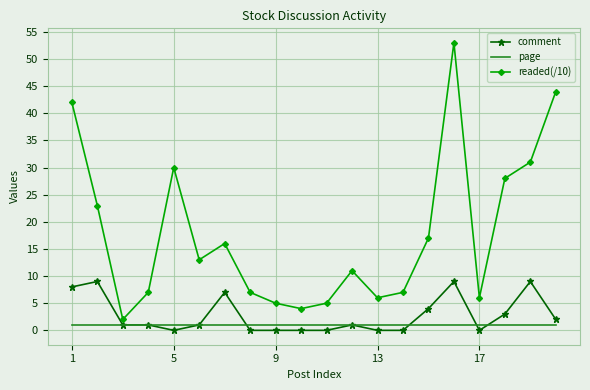

True or false: readed(/10) and comment intersect in this chart.

False